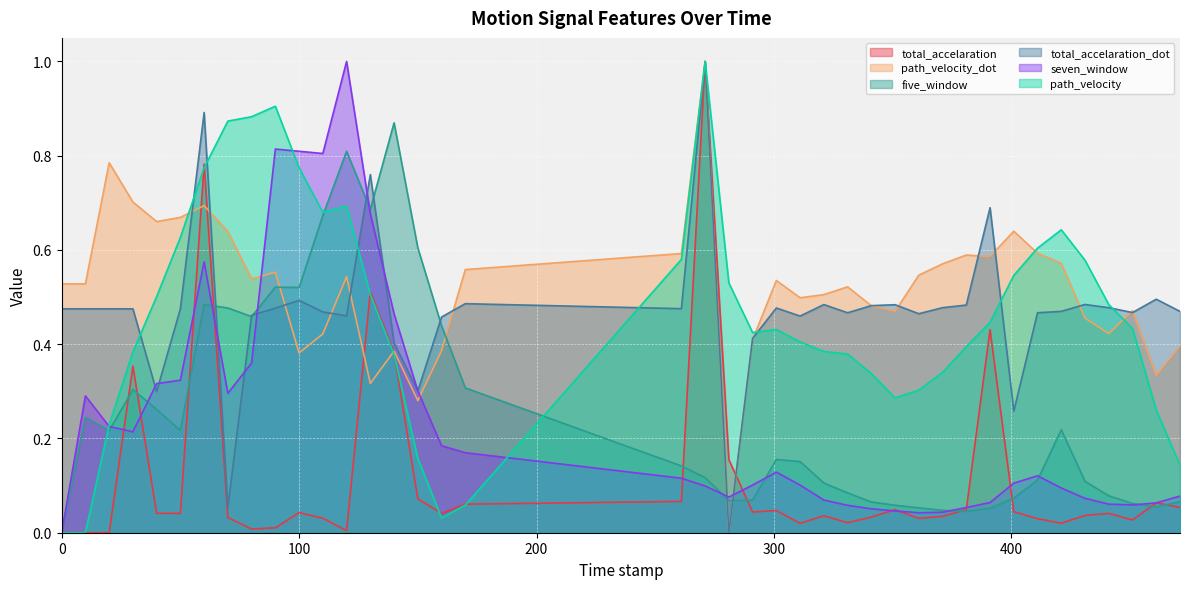

True or false: path_velocity and total_accelaration intersect in this chart.

True